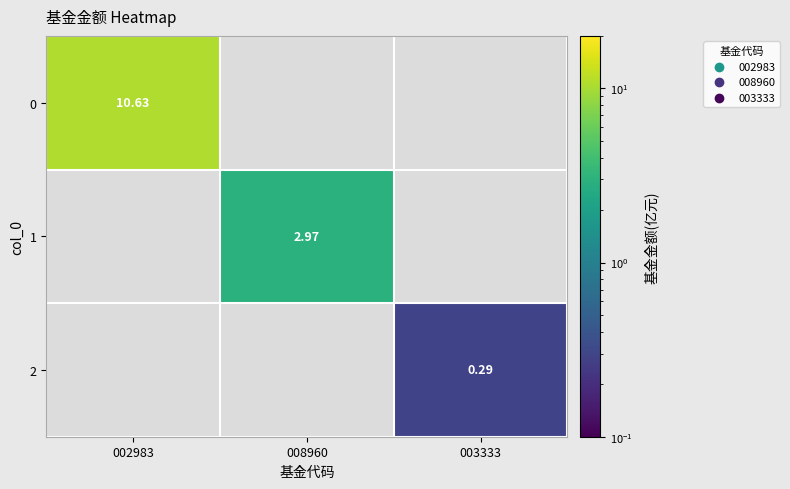

How many values in 1 are above zero?

1